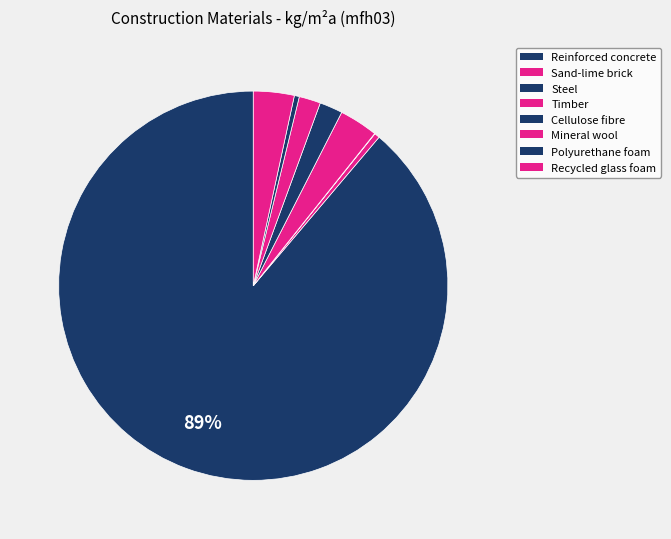

Which category has the smallest portion of the pie?

Steel